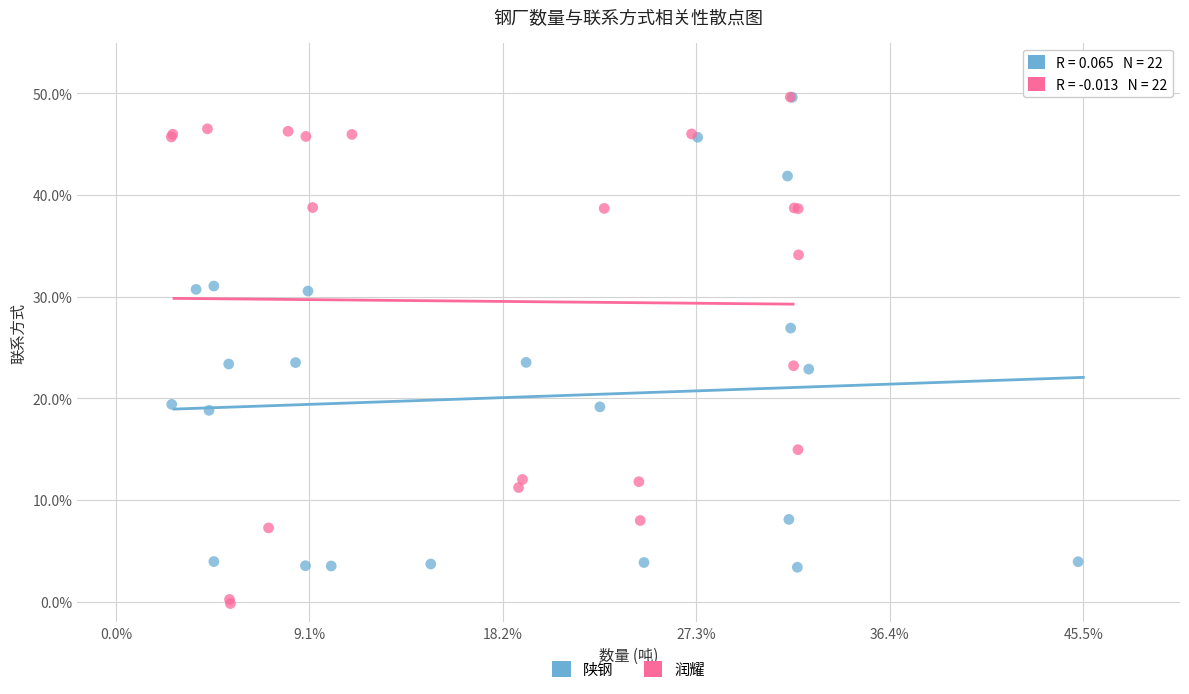

Which series has the largest Y range (max minus min)?

润耀